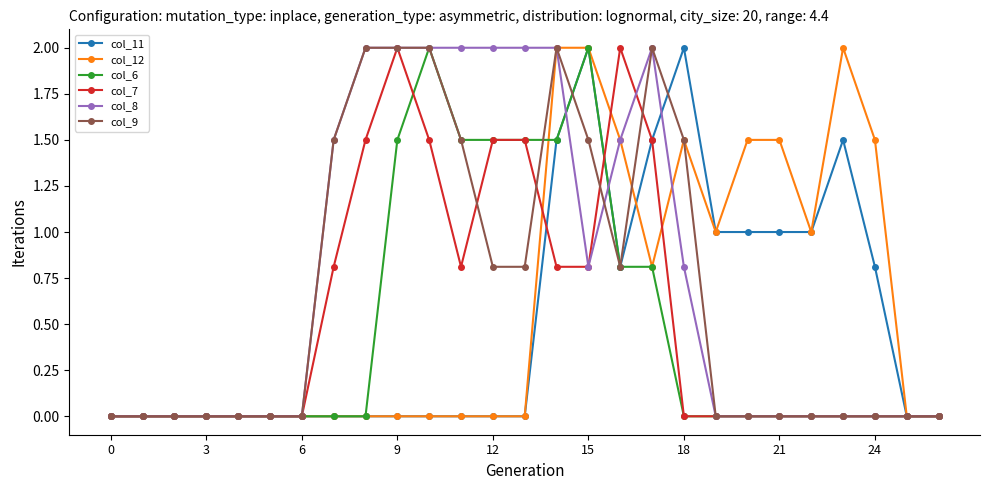

Does the chart display data point markers on the line(s)?

Yes